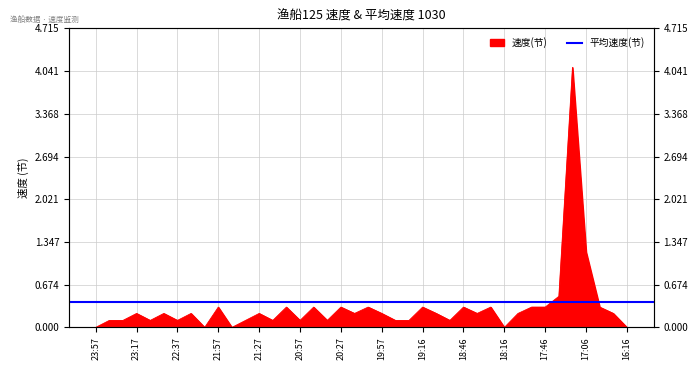

What is the label of the 38th point from the right?

1030 23:27